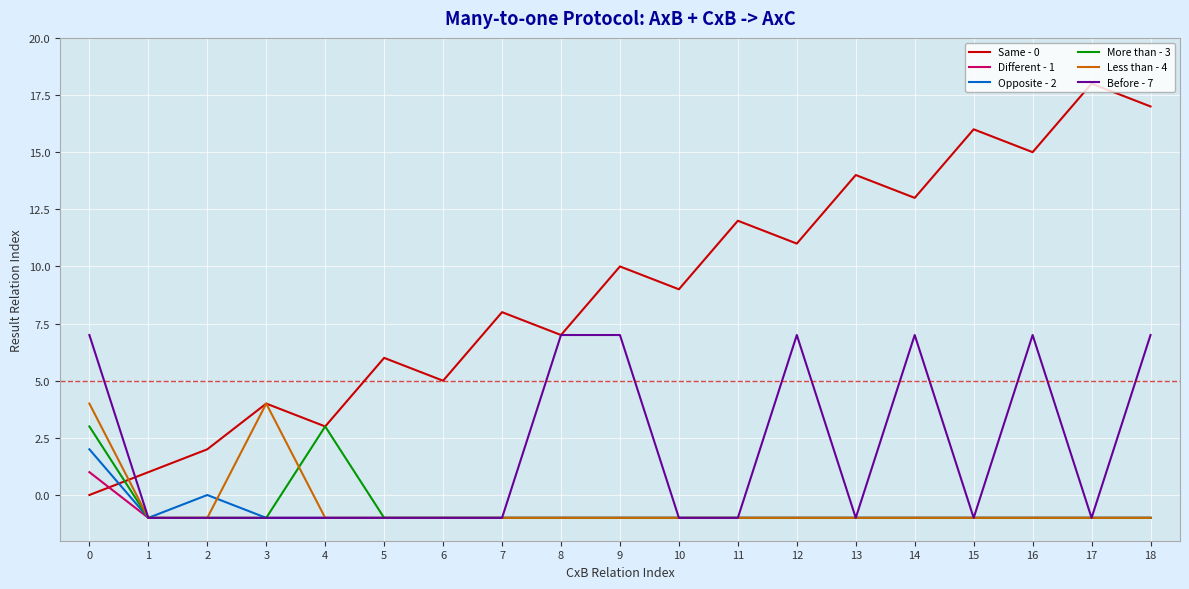

How many Less than - 4 values are between -1 and 0?

17